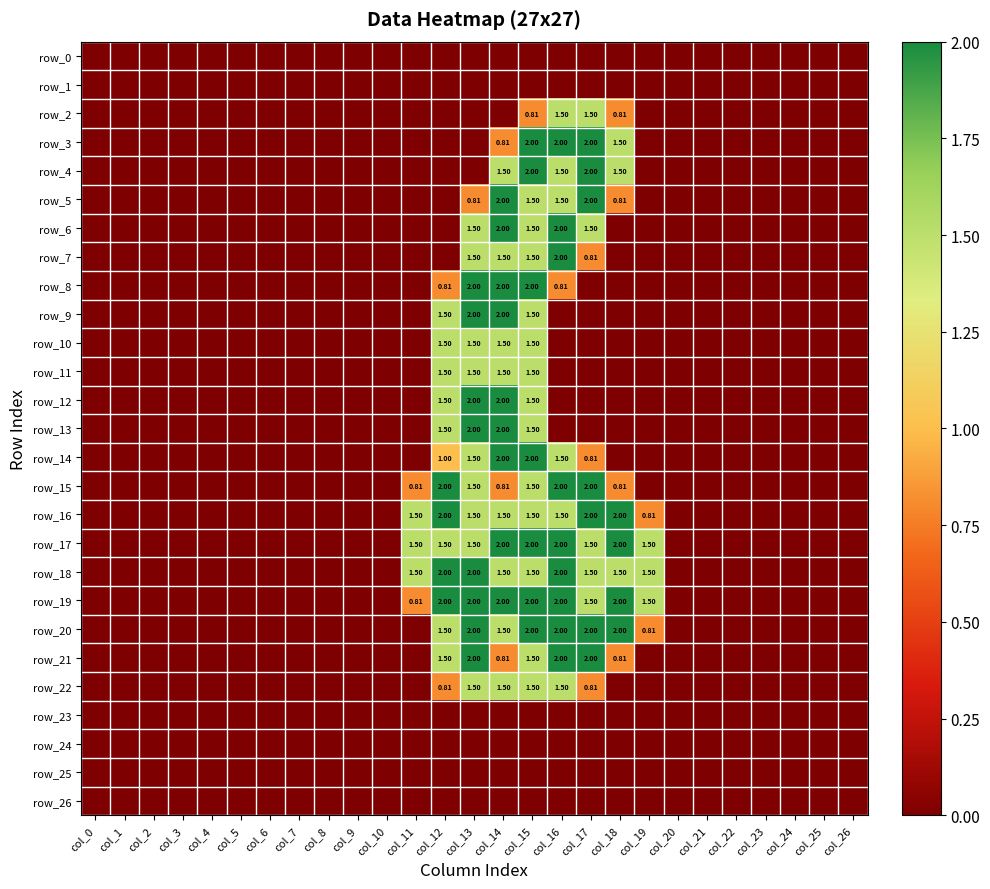

True or false: row_23 has a value of 0.0 at col_10.

True